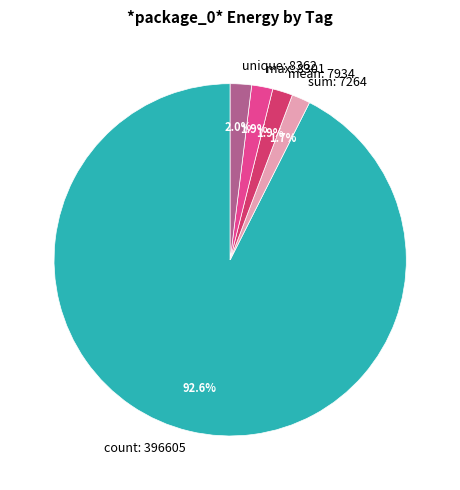

What is the ratio of the value at max: 8301 to the value at unique: 8362?

1.0